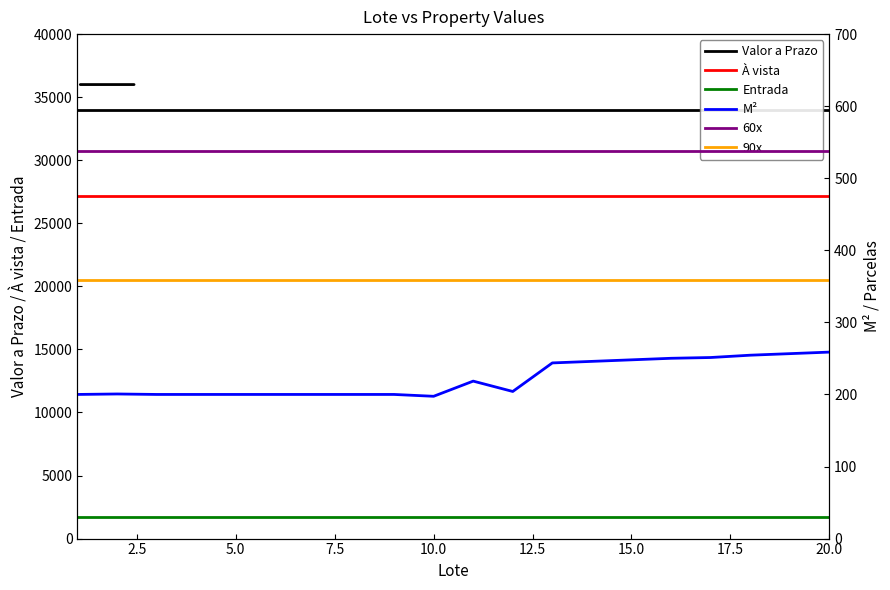

True or false: 60x has more than 1 interior local peaks.

False